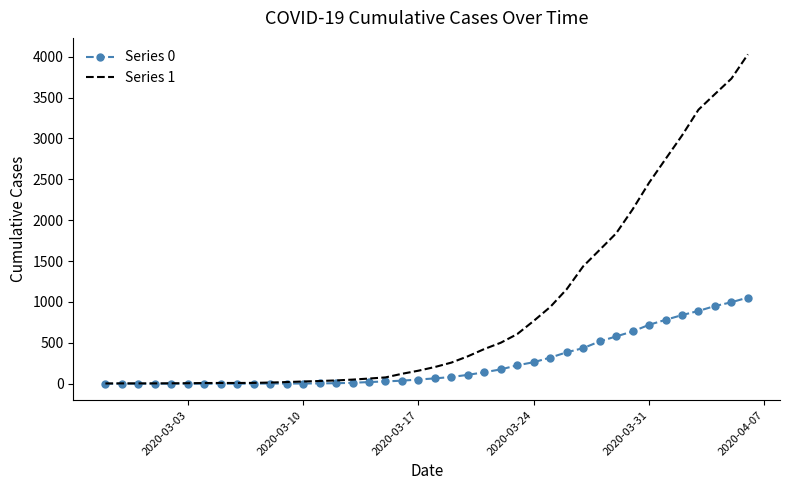

Which series has the largest total across all categories?

Series 1